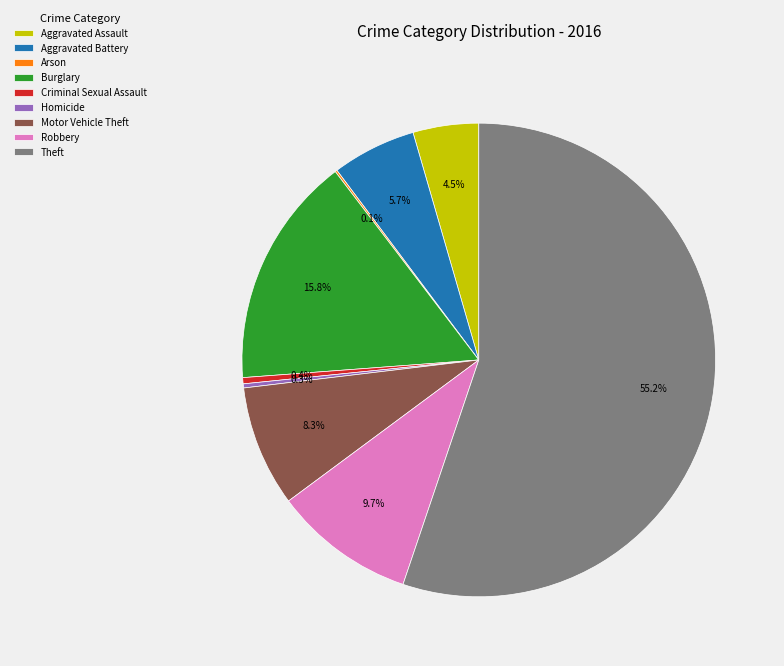

Which category has the biggest portion of the pie?

Theft